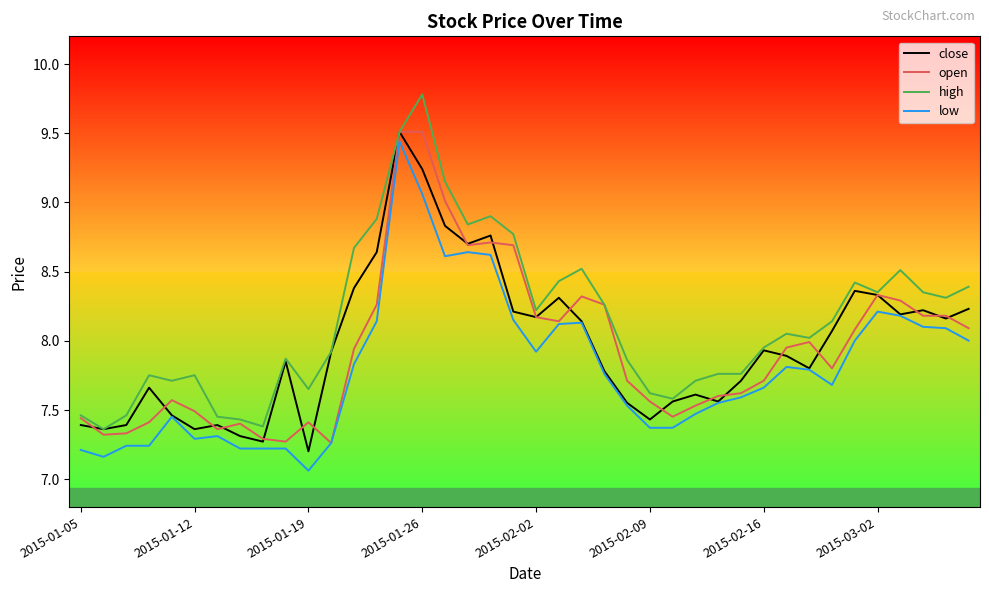

Which series has the largest total across all categories?

high